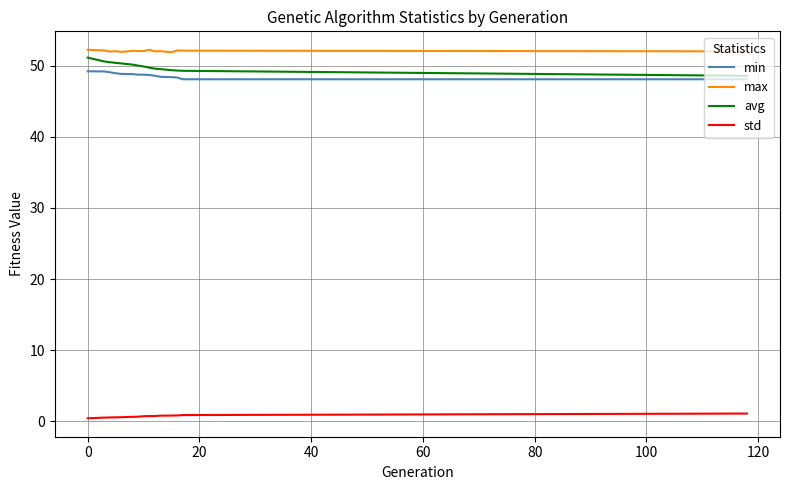

True or false: std and min cross at least once.

False